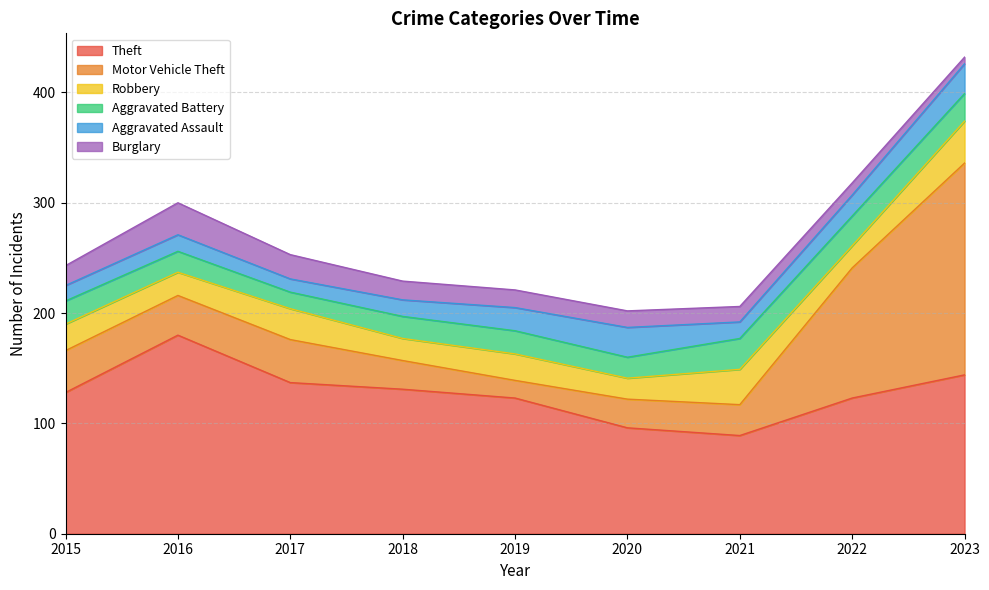

Reading left to right, what are all the values shown in this chart?

Theft: 128	180	137	131	123	96	89	123	144
Motor Vehicle Theft: 38	36	39	26	16	26	28	118	192
Robbery: 24	21	28	20	24	19	32	20	38
Aggravated Battery: 21	19	15	20	21	19	28	27	25
Aggravated Assault: 14	15	12	15	21	27	15	19	27
Burglary: 18	29	22	17	16	15	14	11	6